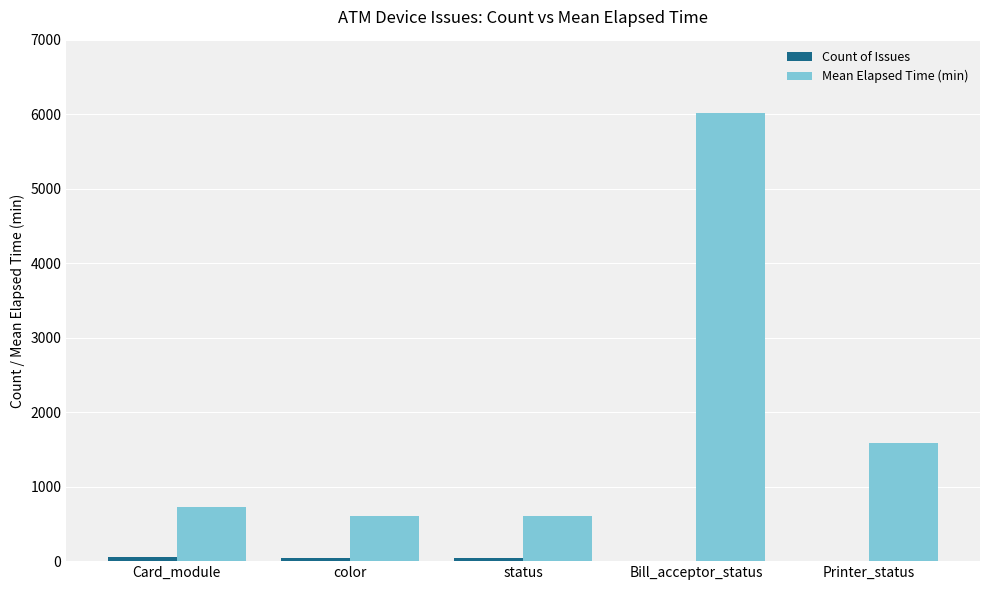

At which category is the sum across all series the highest?

Bill_acceptor_status